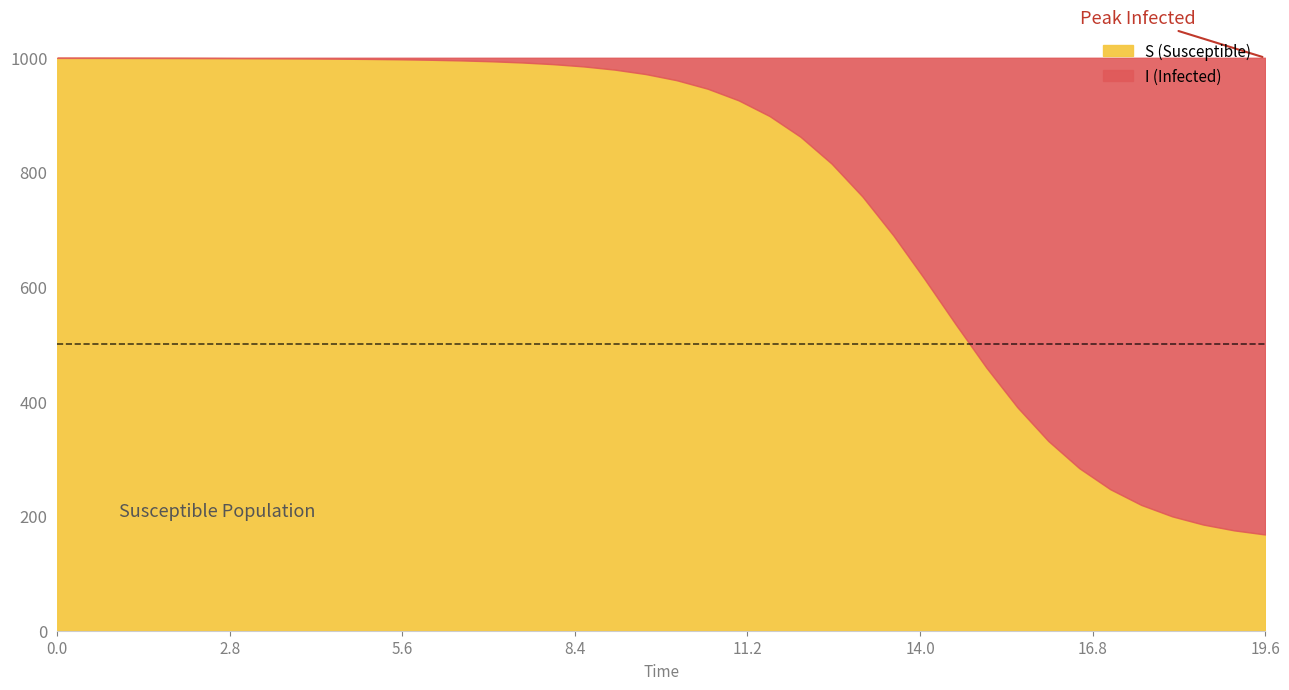

What is the minimum value for S (Susceptible)?

168.0